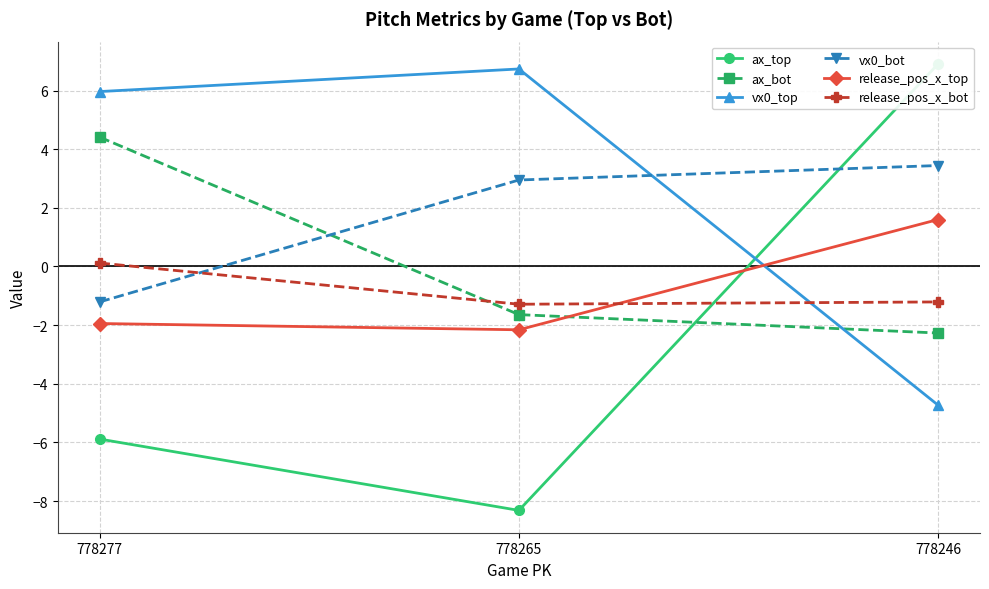

What is the sum of the vx0_top values at 778277 and 778246?

1.2